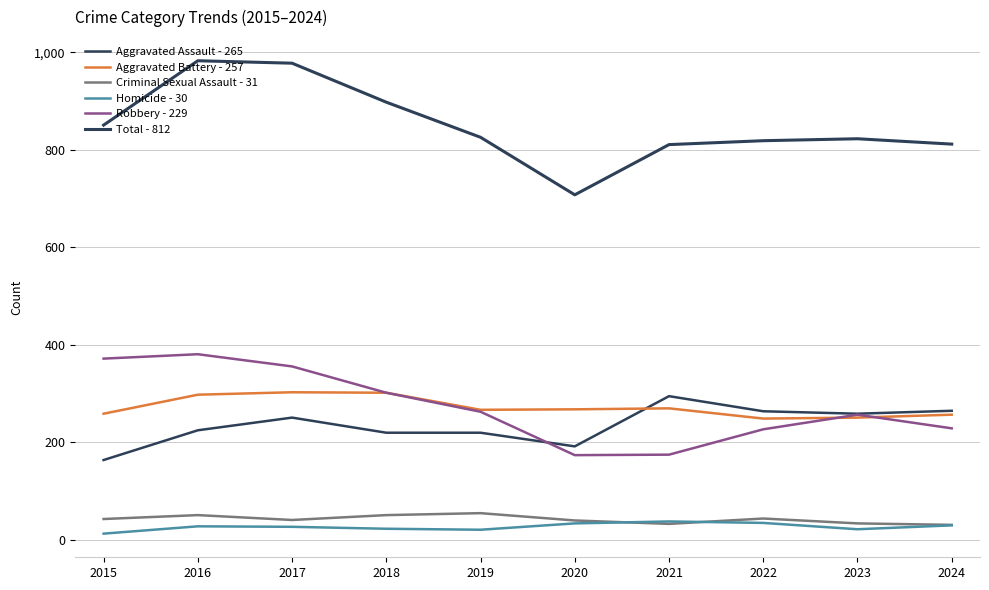

Is it true that Aggravated Battery - 257 equals 257 at 2024?

True